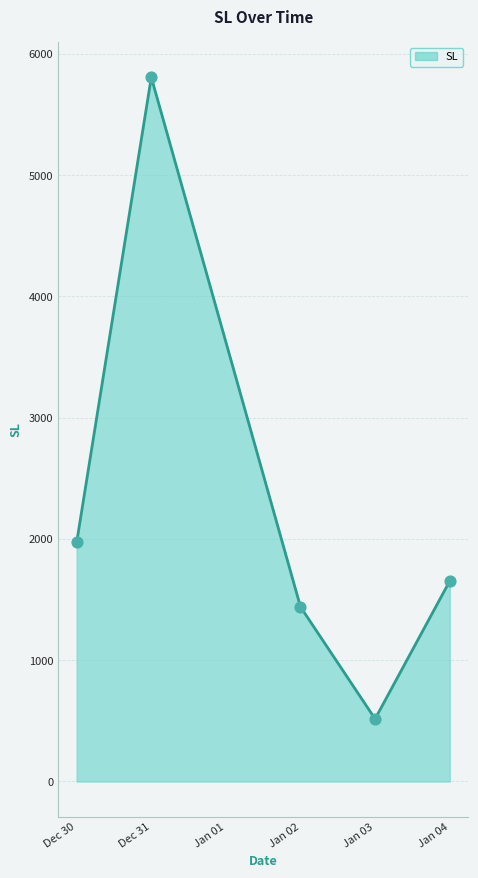

Which has a higher value, Jan 02 or Dec 30?

Dec 30